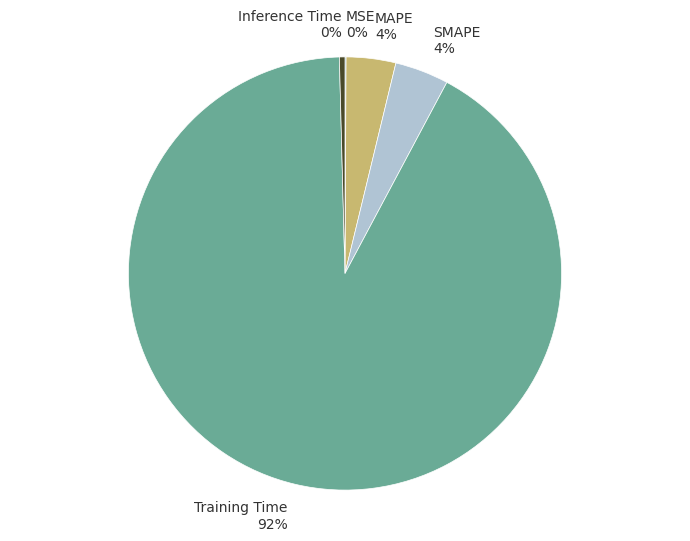

True or false: Training Time 92% accounts for 99% of the total.

False